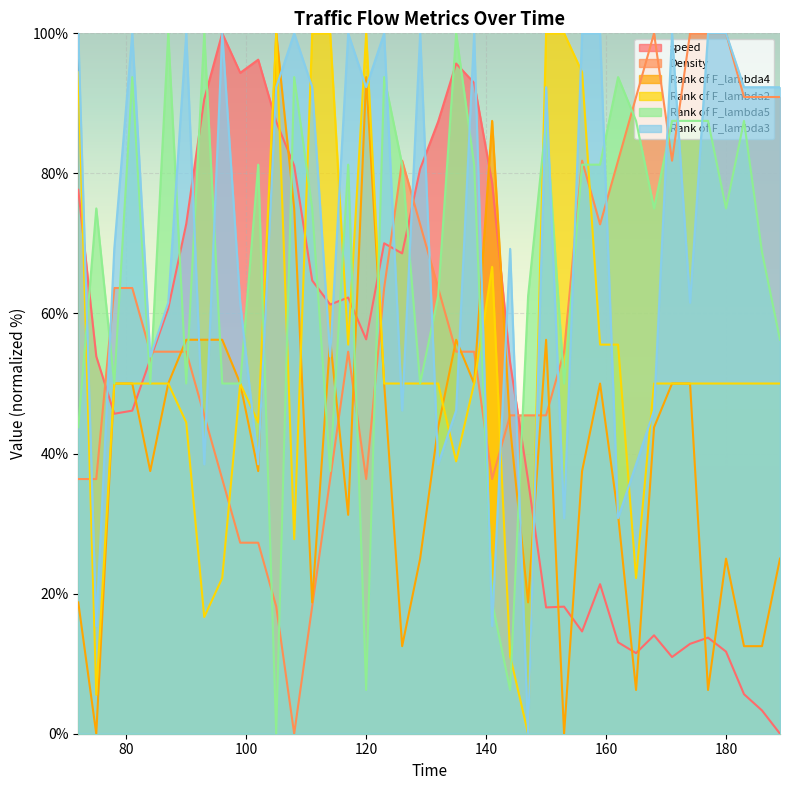

Reading left to right, what are all the values shown in this chart?

speed: 77.7	53.9	45.7	46.1	53.4	60.7	72.8	90.6	100.0	94.4	96.2	87.4	81.1	64.7	61.3	62.3	56.3	70.0	68.6	80.6	87.4	95.7	92.9	78.7	53.0	36.2	18.0	18.1	14.6	21.3	13.1	11.5	14.0	11.0	12.8	13.7	11.7	5.6	3.3	0.0
Density: 36.4	36.4	63.6	63.6	54.5	54.5	54.5	45.5	36.4	27.3	27.3	18.2	0.0	18.2	36.4	54.5	36.4	63.6	81.8	72.7	63.6	54.5	54.5	36.4	45.5	45.5	45.5	54.5	81.8	72.7	81.8	90.9	100.0	81.8	100.0	100.0	100.0	90.9	90.9	90.9
Rank of F_lambda4: 18.8	0.0	50.0	50.0	37.5	50.0	56.2	56.2	56.2	50.0	37.5	100.0	75.0	18.8	56.2	31.2	93.8	50.0	12.5	25.0	43.8	56.2	50.0	87.5	43.8	18.8	56.2	0.0	37.5	50.0	31.2	6.2	43.8	50.0	50.0	6.2	25.0	12.5	12.5	25.0
Rank of F_lambda2: 94.4	5.6	50.0	50.0	50.0	50.0	44.4	16.7	22.2	50.0	44.4	100.0	27.8	100.0	100.0	55.6	100.0	50.0	50.0	50.0	50.0	38.9	50.0	66.7	11.1	0.0	100.0	100.0	94.4	55.6	55.6	22.2	50.0	50.0	50.0	50.0	50.0	50.0	50.0	50.0
Rank of F_lambda5: 43.8	75.0	50.0	93.8	50.0	100.0	50.0	100.0	50.0	50.0	81.2	0.0	93.8	75.0	37.5	81.2	6.2	93.8	81.2	50.0	62.5	100.0	81.2	18.8	6.2	62.5	87.5	50.0	81.2	81.2	93.8	87.5	75.0	87.5	87.5	87.5	75.0	87.5	68.8	56.2
Rank of F_lambda3: 100.0	15.4	69.2	100.0	53.8	61.5	100.0	38.5	100.0	61.5	38.5	92.3	100.0	92.3	53.8	100.0	92.3	100.0	46.2	100.0	38.5	46.2	100.0	15.4	69.2	0.0	92.3	30.8	100.0	100.0	30.8	38.5	46.2	100.0	61.5	100.0	100.0	92.3	92.3	92.3